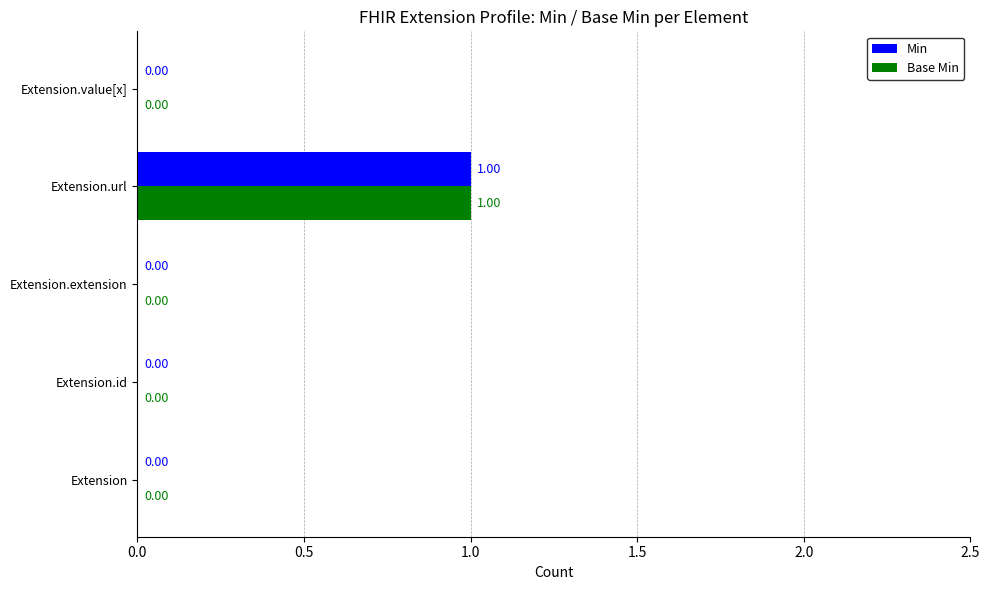

At which category is the sum across all series the highest?

Extension.url